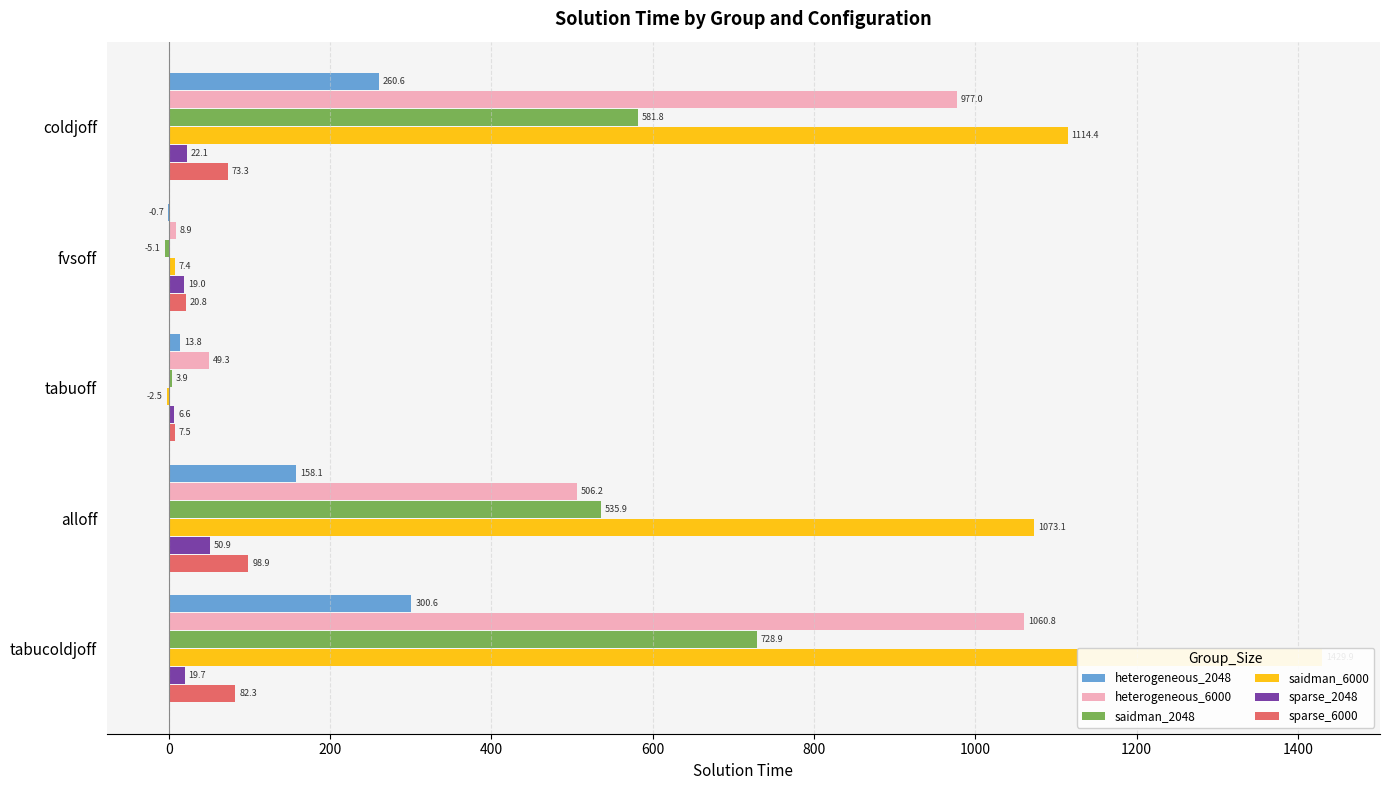

Which has a higher value, tabucoldjoff or alloff?

tabucoldjoff